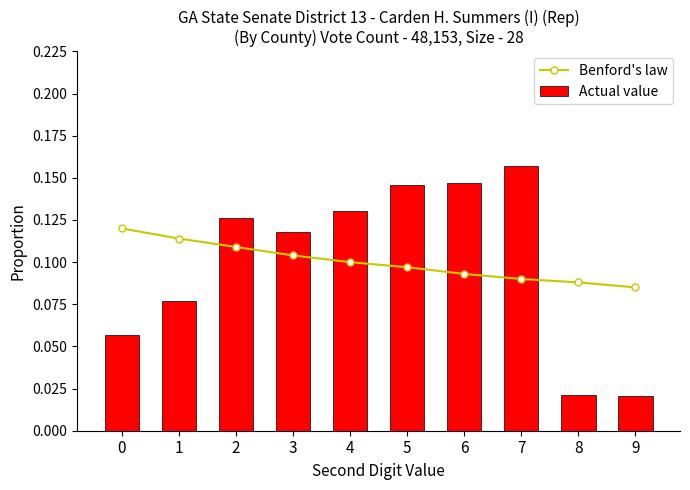

Does the chart contain stacked bars?

No